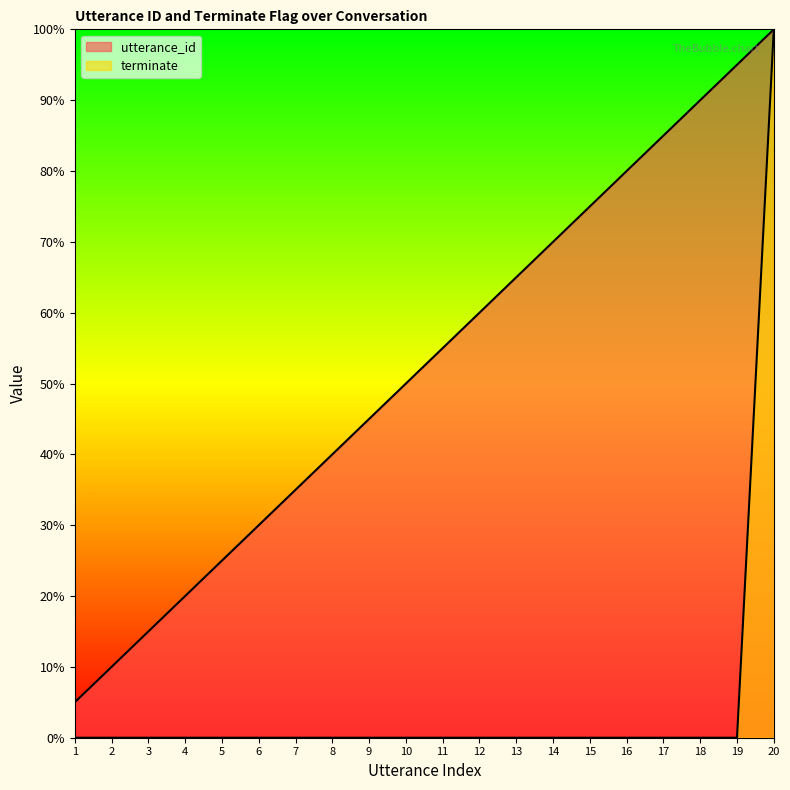

What is the difference between the highest and lowest values at 11?

55.0